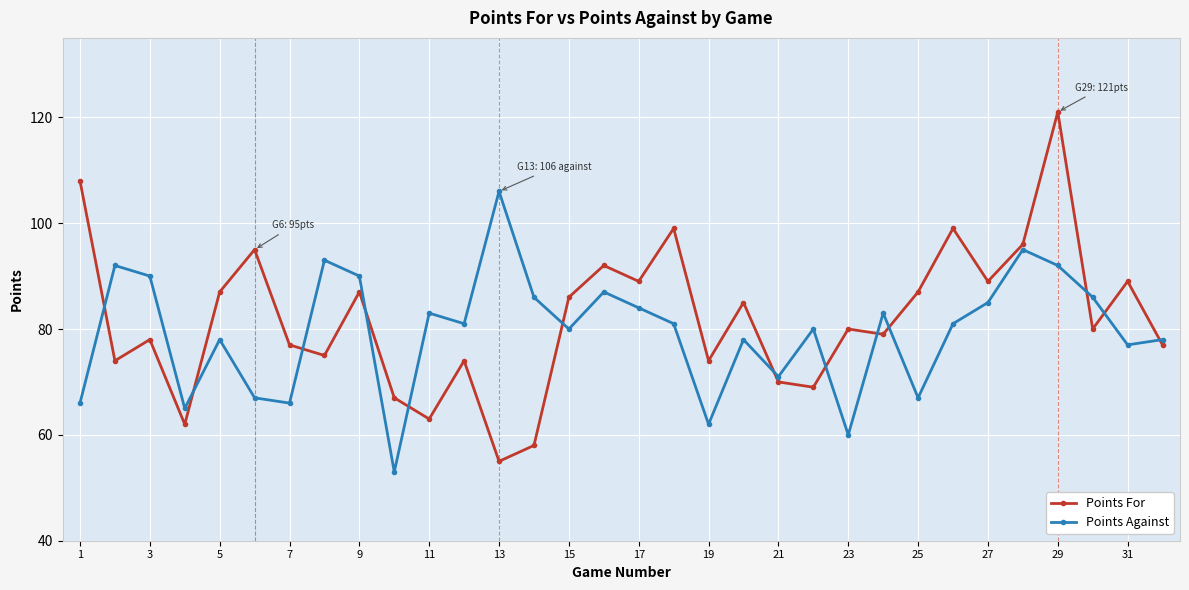

What is the greatest value displayed?

121